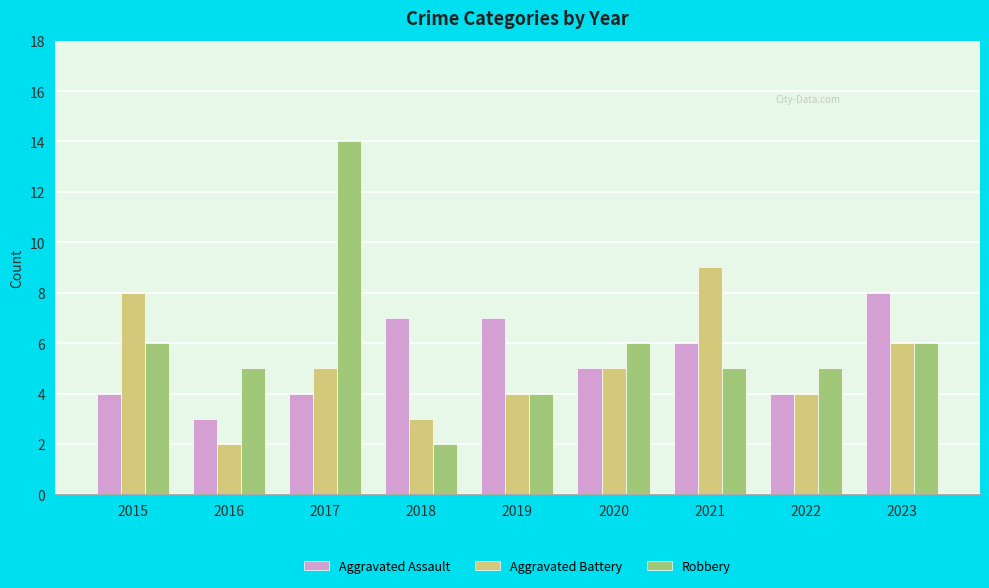

What is the total value across all series at 2017?

23